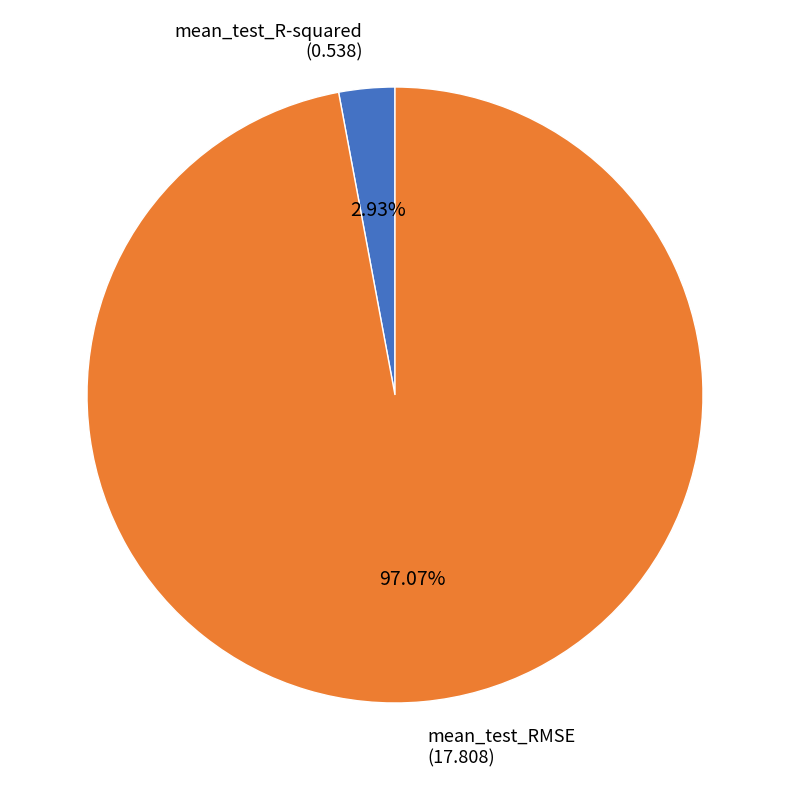

How many segments does this pie chart have?

2